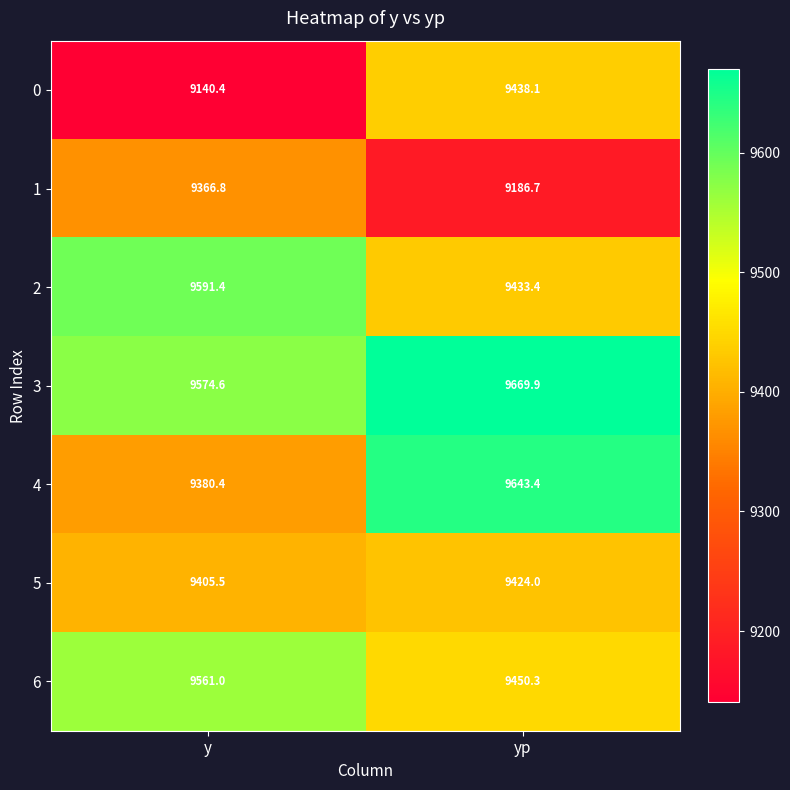

What is the maximum value for 5?

9424.0